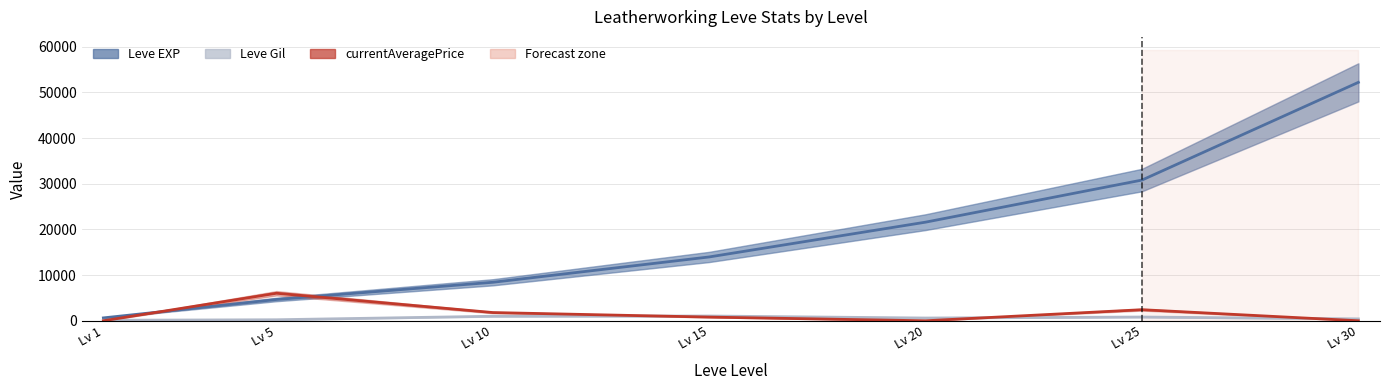

Which category has the lowest value across all series?

Lv 1